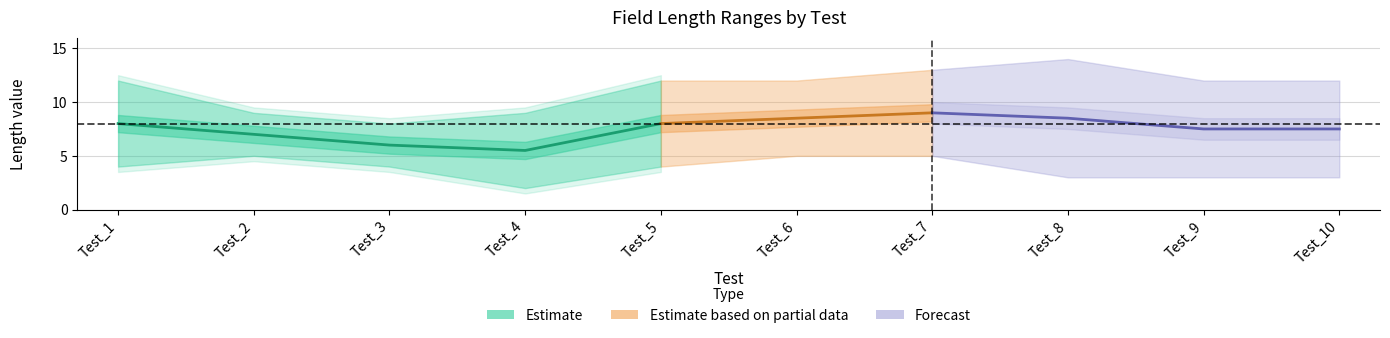

List the labels in order of min_length value, largest first.

Test_2, Test_6, Test_7, Test_1, Test_3, Test_5, Test_8, Test_9, Test_10, Test_4